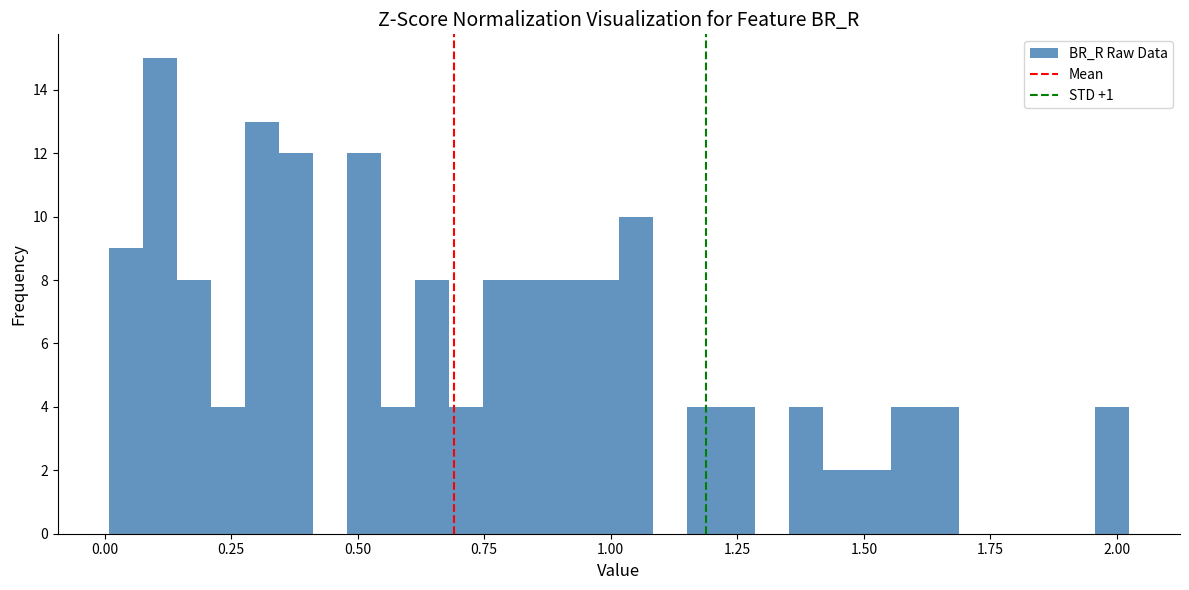

Around what value on the x-axis is the tallest bar? Give the approximate position of its centre, as read against the axis.

0.10